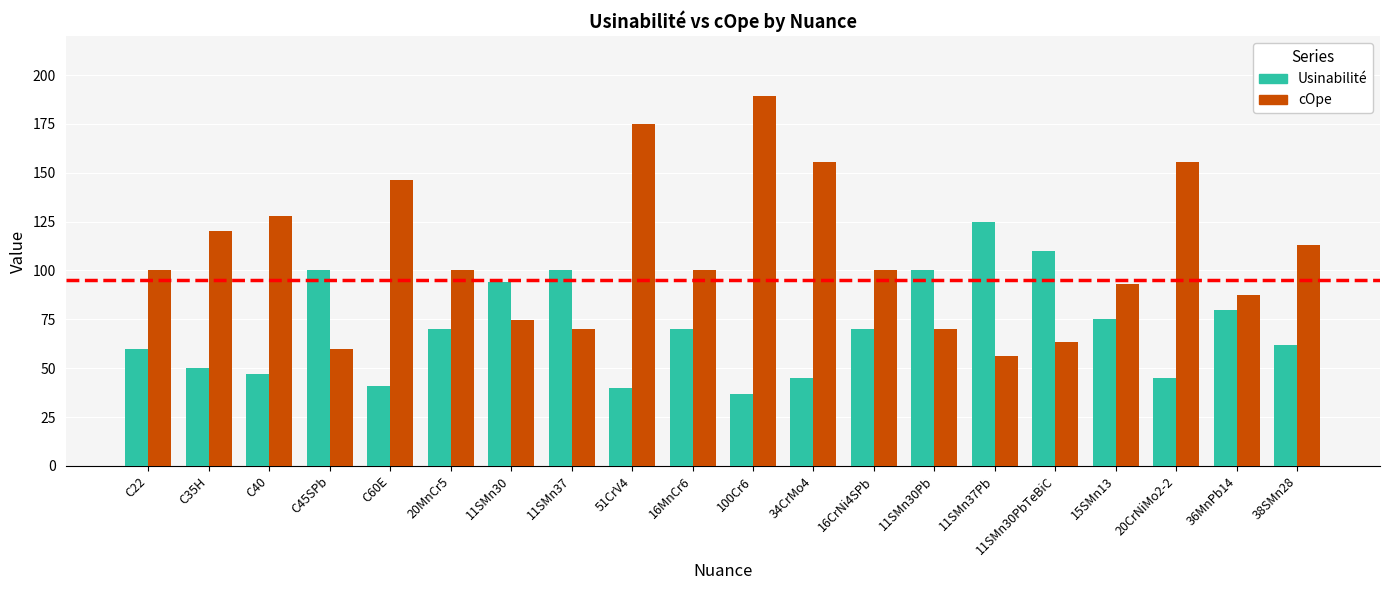

Rank the series by their average value, from highest to lowest.

cOpe, Usinabilité